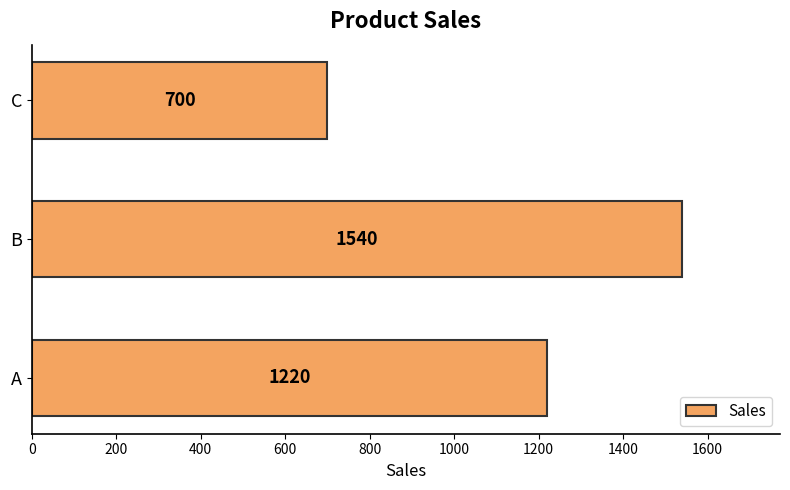

What is the difference between the second highest and minimum values?

520